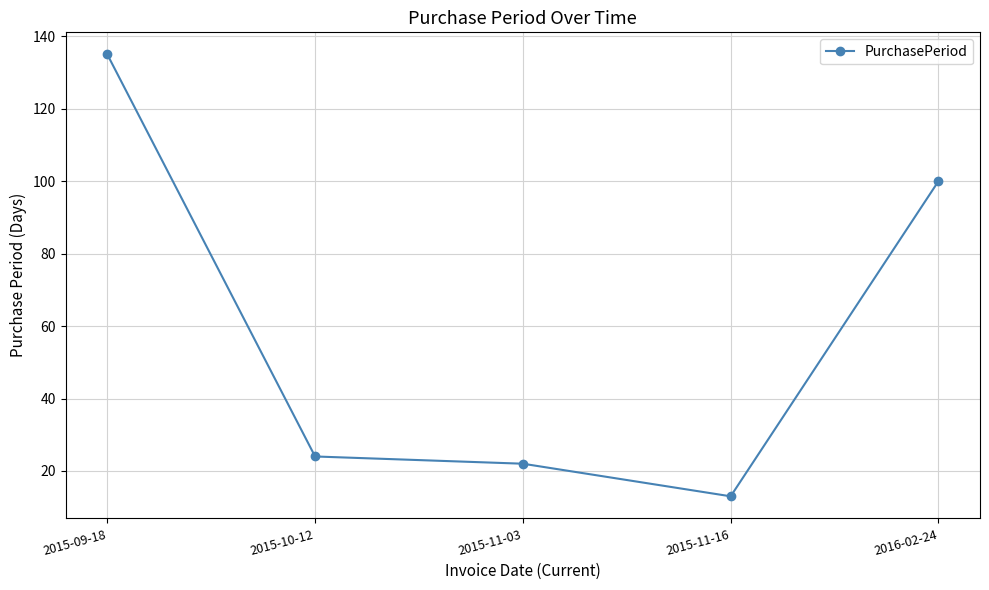

How many distinct data groups are displayed?

1